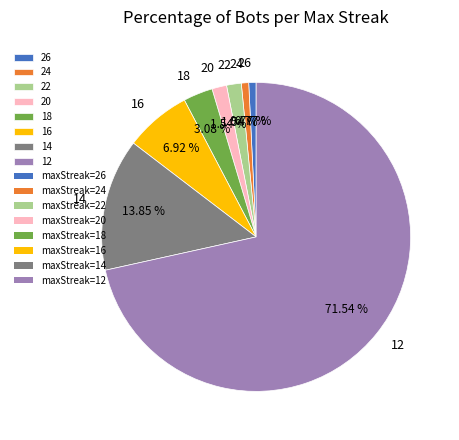

Combined, what portion of the pie is 24 and 18?

3.8%